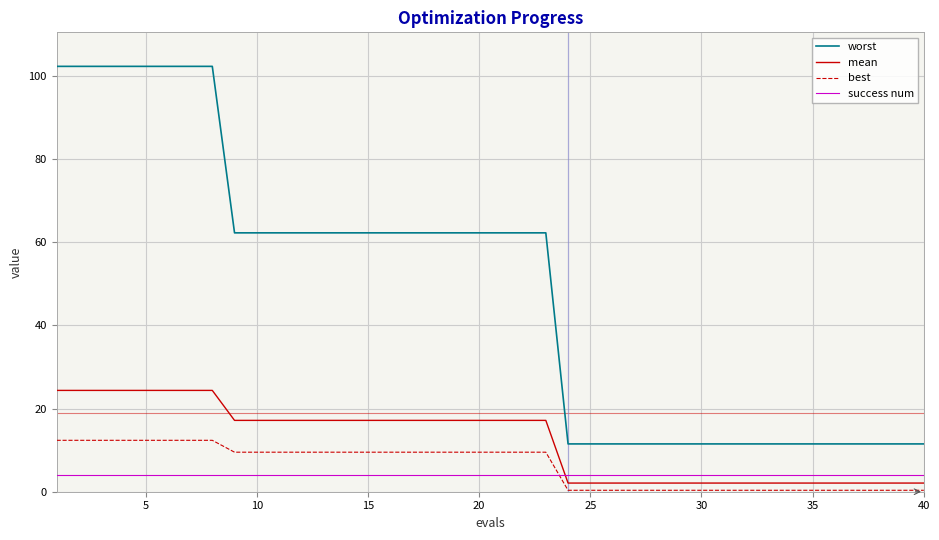

Which series ends up on top after the final intersection of mean and success num?

success num